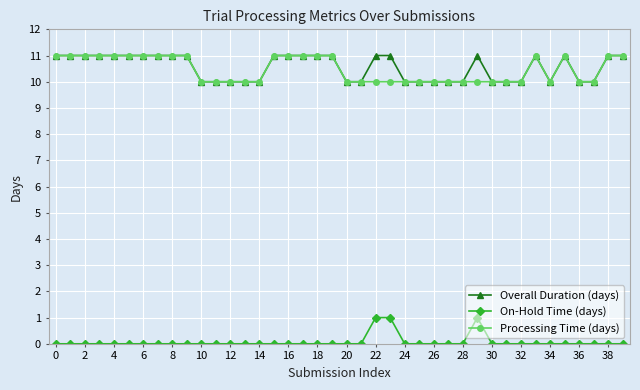

At how many categories does at least one series exceed 8?

40